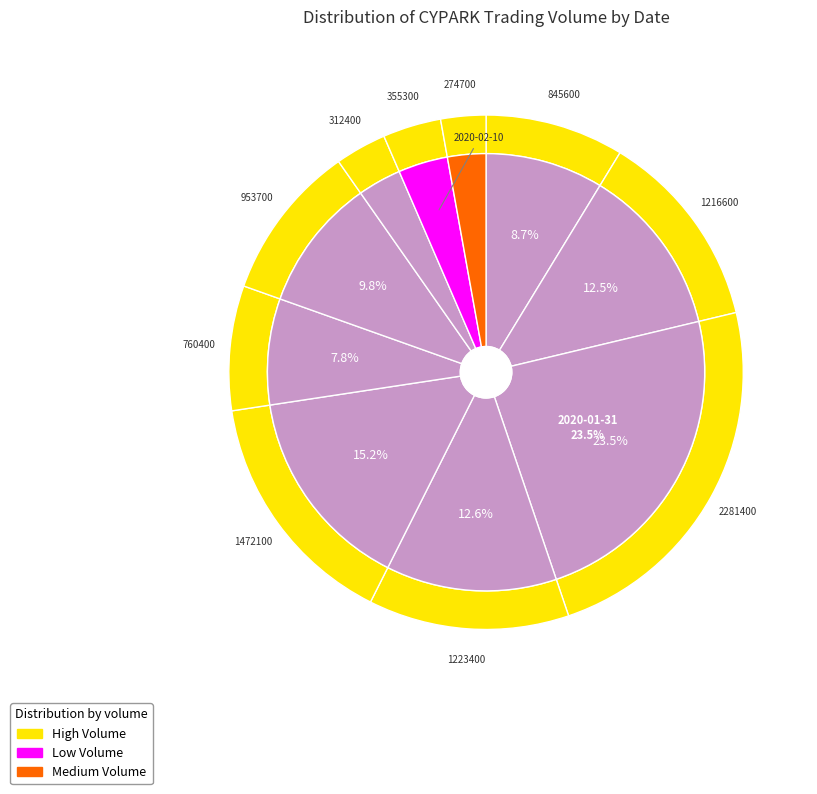

Which slice is the largest?

2020-01-31